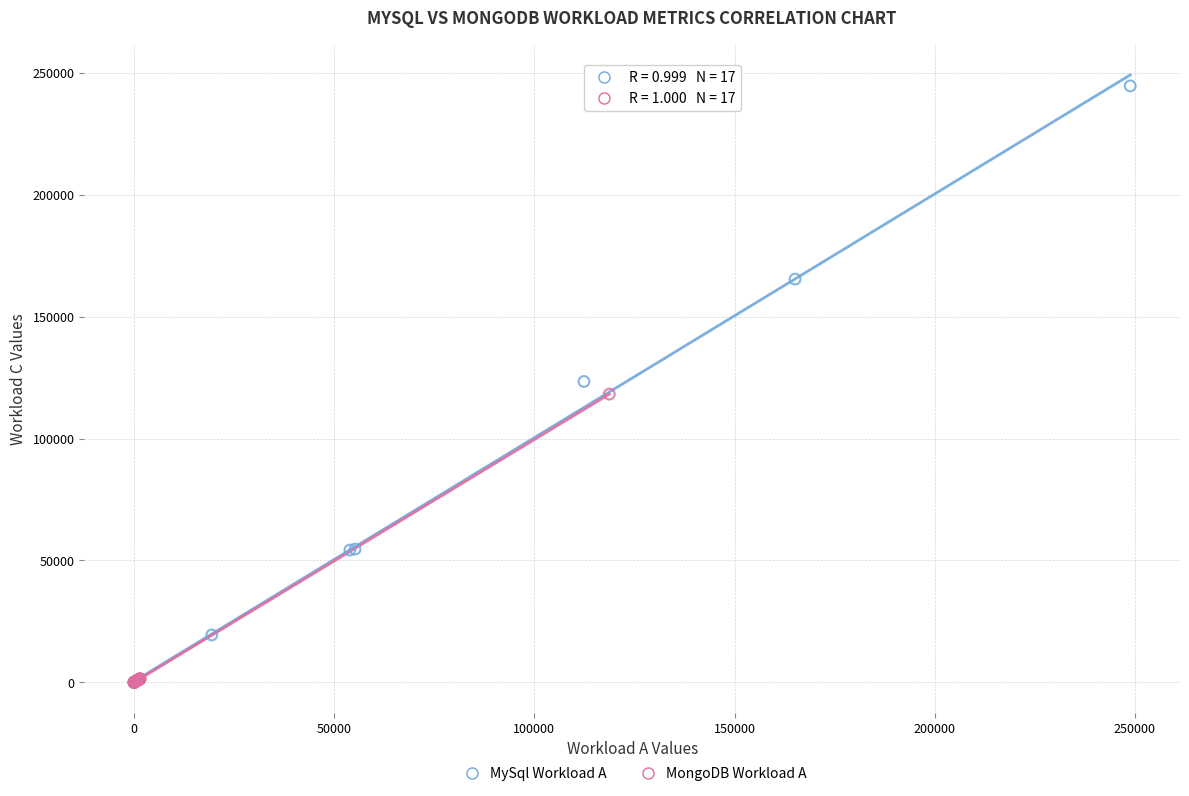

What are all the series names shown in the legend?

MySql Workload A, MongoDB Workload A